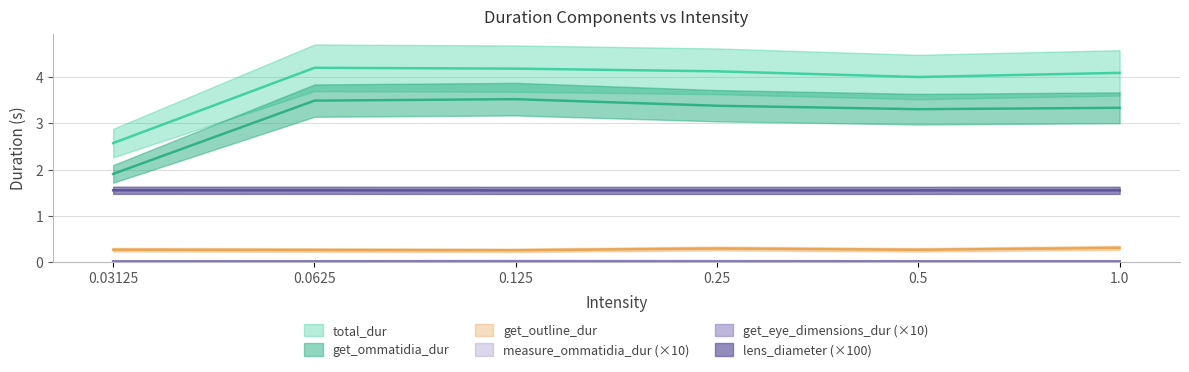

Rank the categories by get_ommatidia_dur value from lowest to highest.

0.03125, 0.5, 1.0, 0.25, 0.0625, 0.125